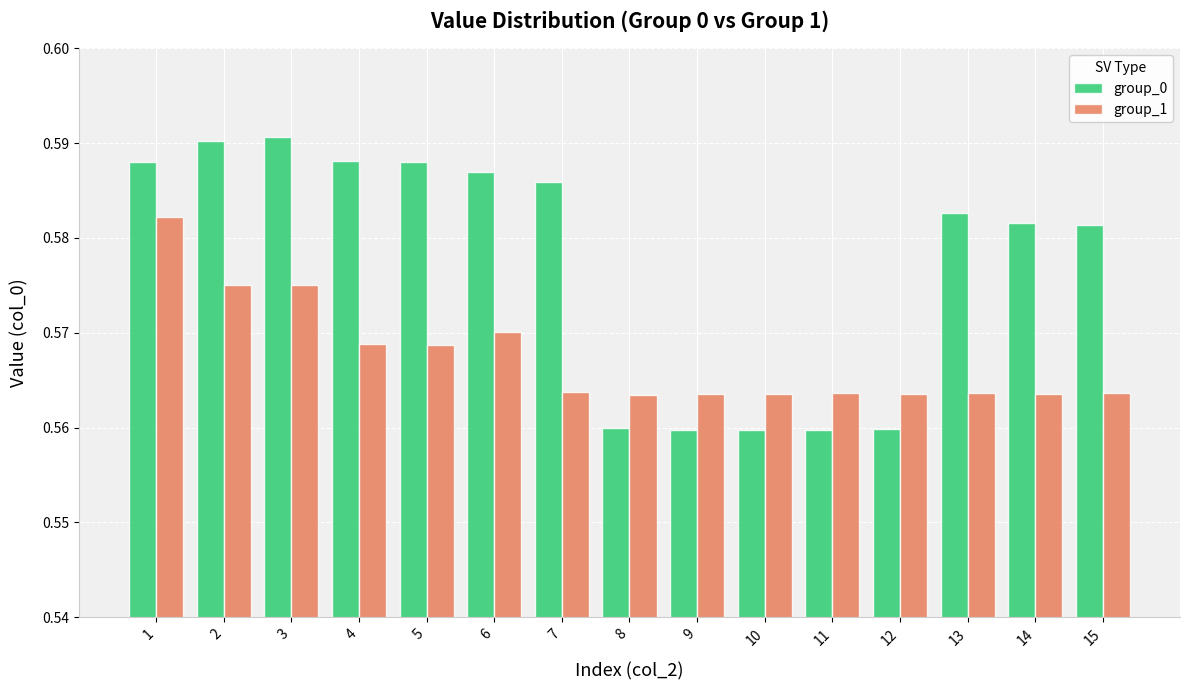

The group_0 series shows 0.2 at 8. True or false?

False